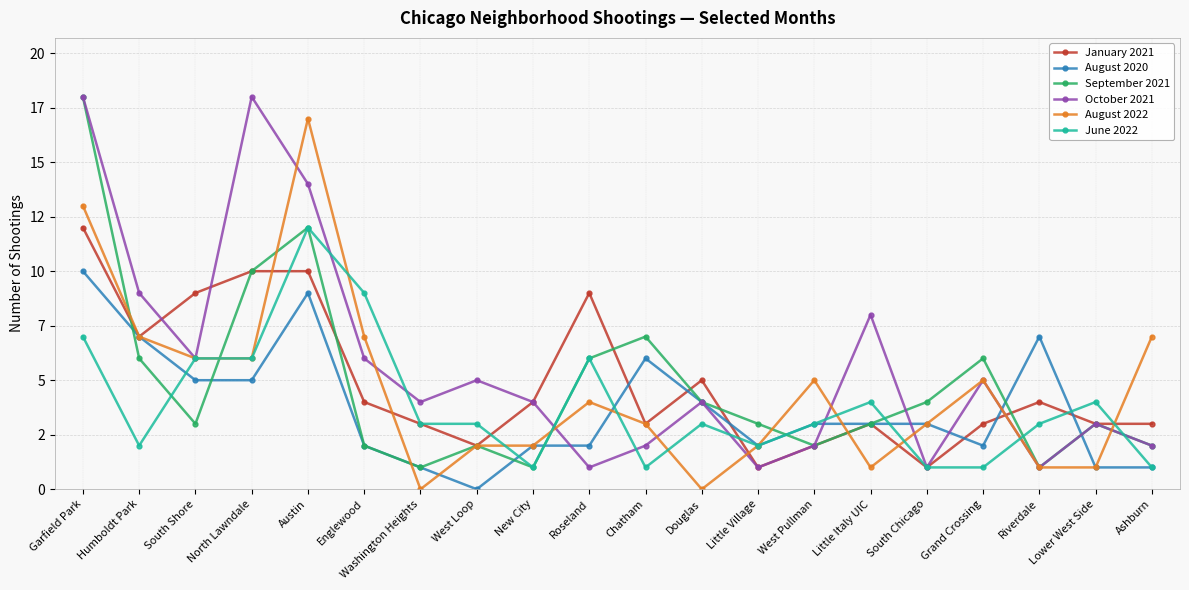

Which series has the largest range (max minus min)?

September 2021